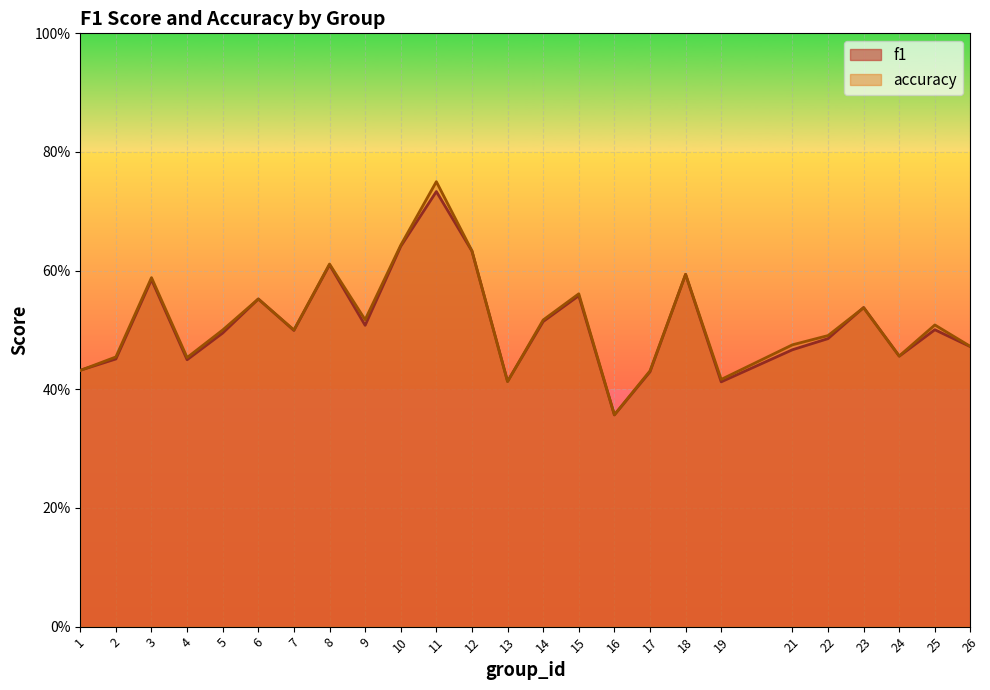

At which category does accuracy reach its first local valley?

4